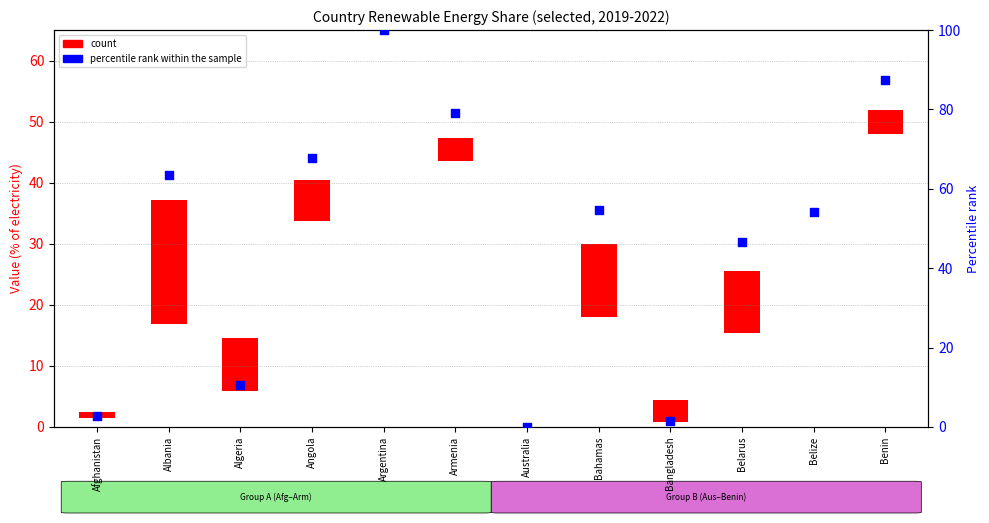

At how many categories does at least one series exceed 88?

1